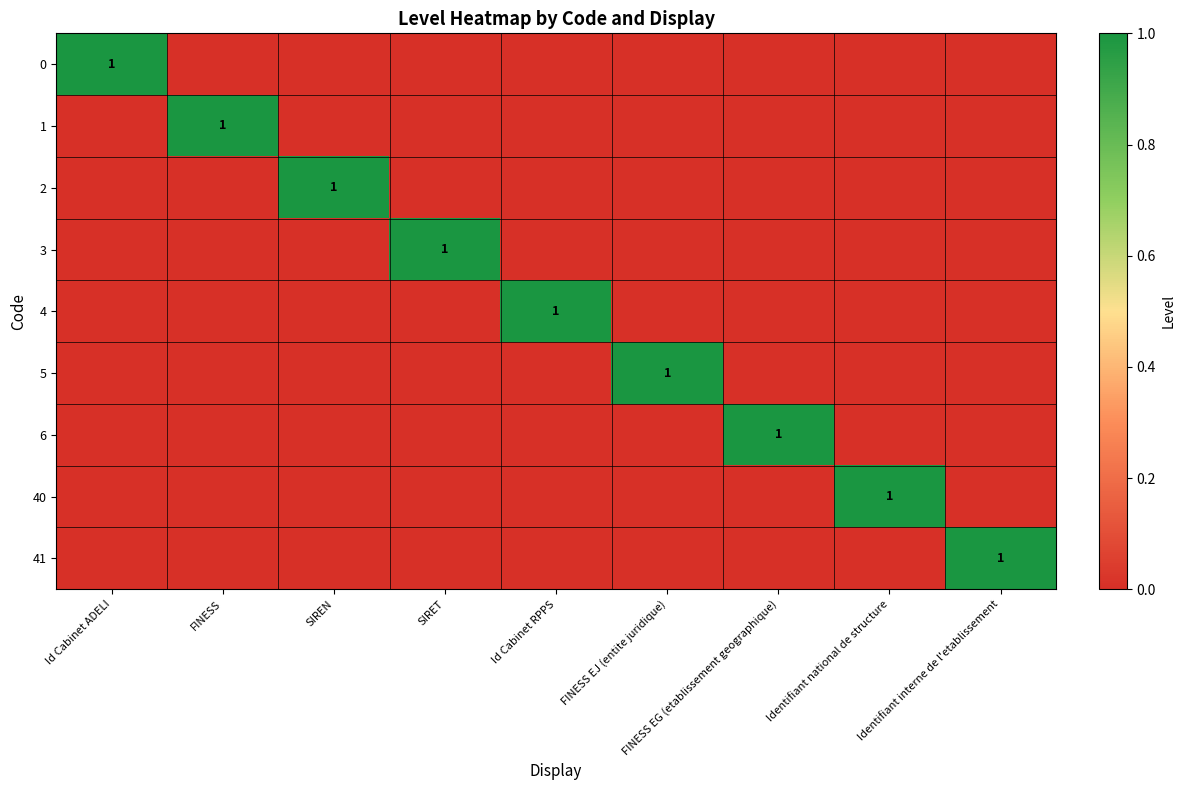

True or false: 3 has a value of 2 at SIRET.

False